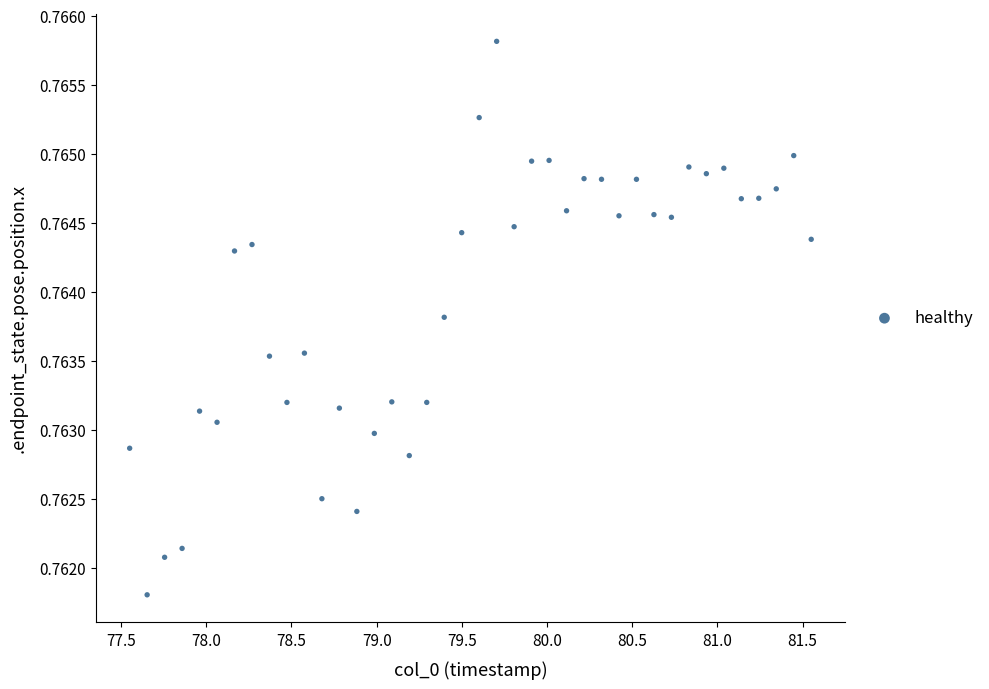

What is the range of X values (max minus min)?

4.0